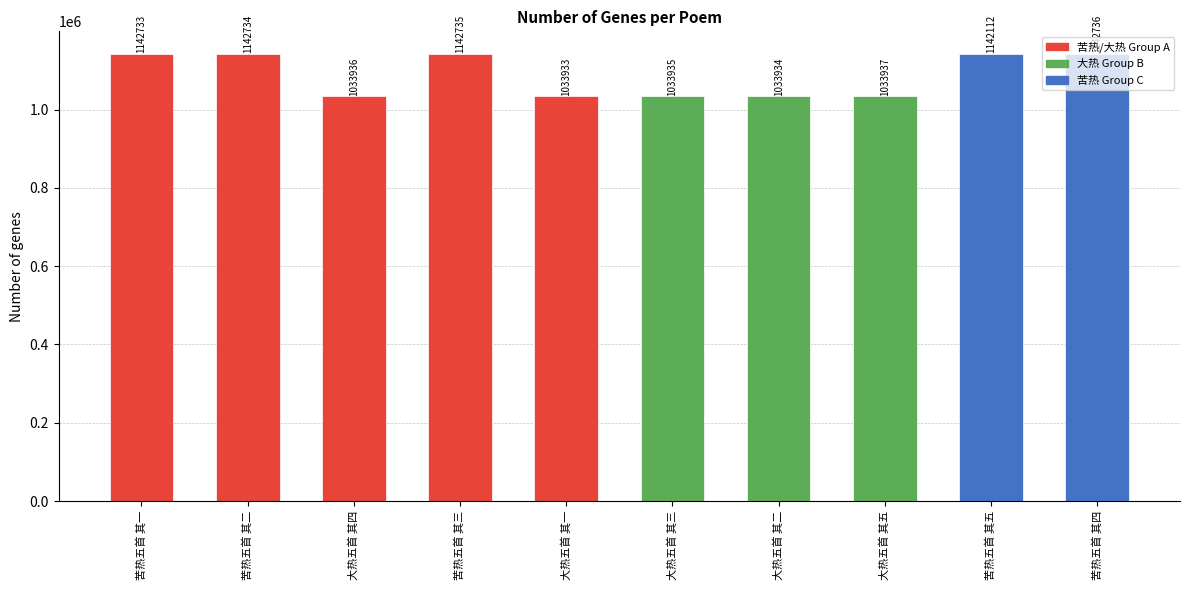

What position from the left is 苦热五首 其五?

9